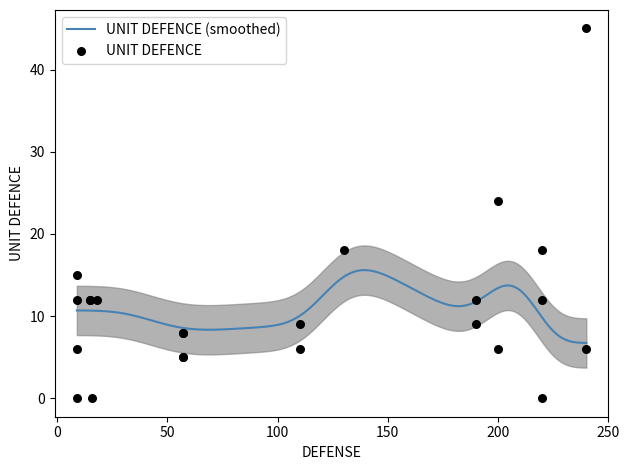

What is the minimum value for UNIT DEFENCE (smoothed)?

6.7